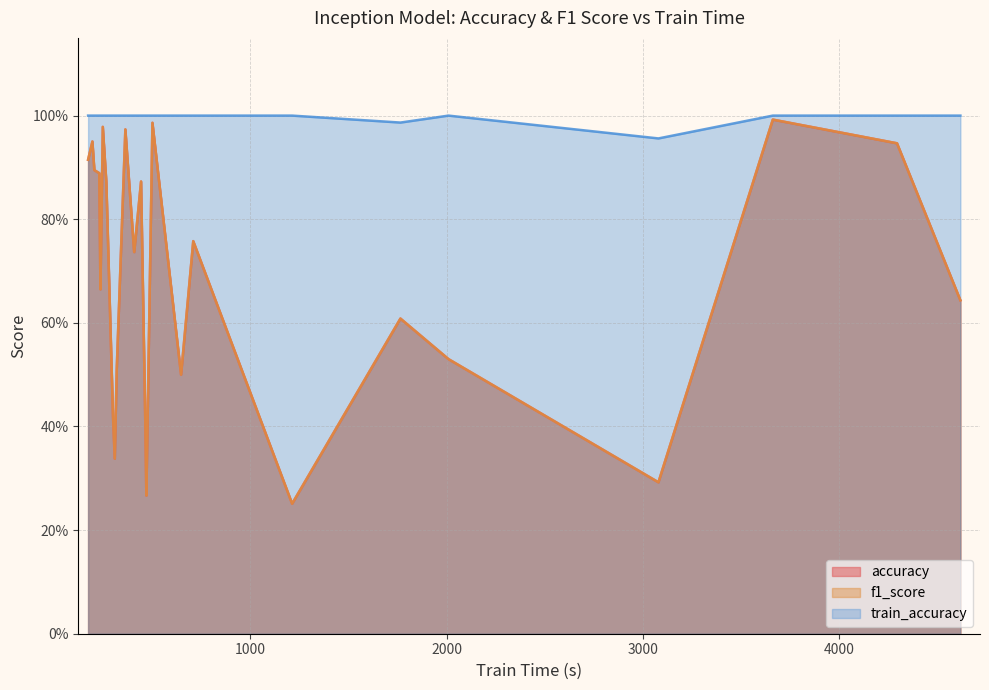

Which series has the largest total across all categories?

train_accuracy